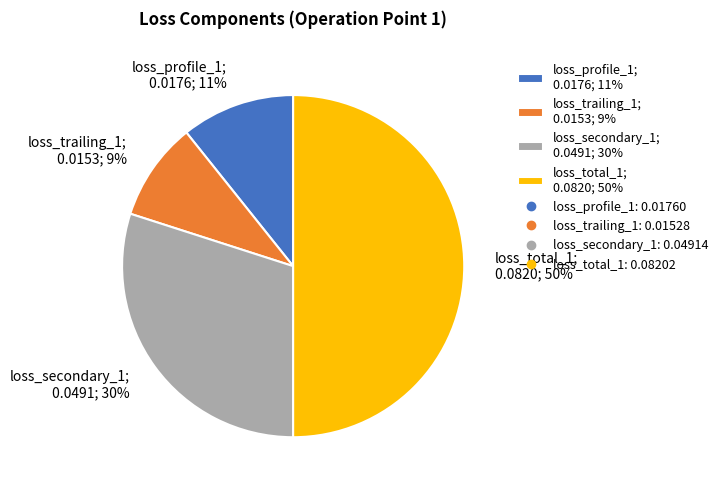

To the nearest percent, what portion does loss_profile_1; 0.0176; 11% represent?

11%